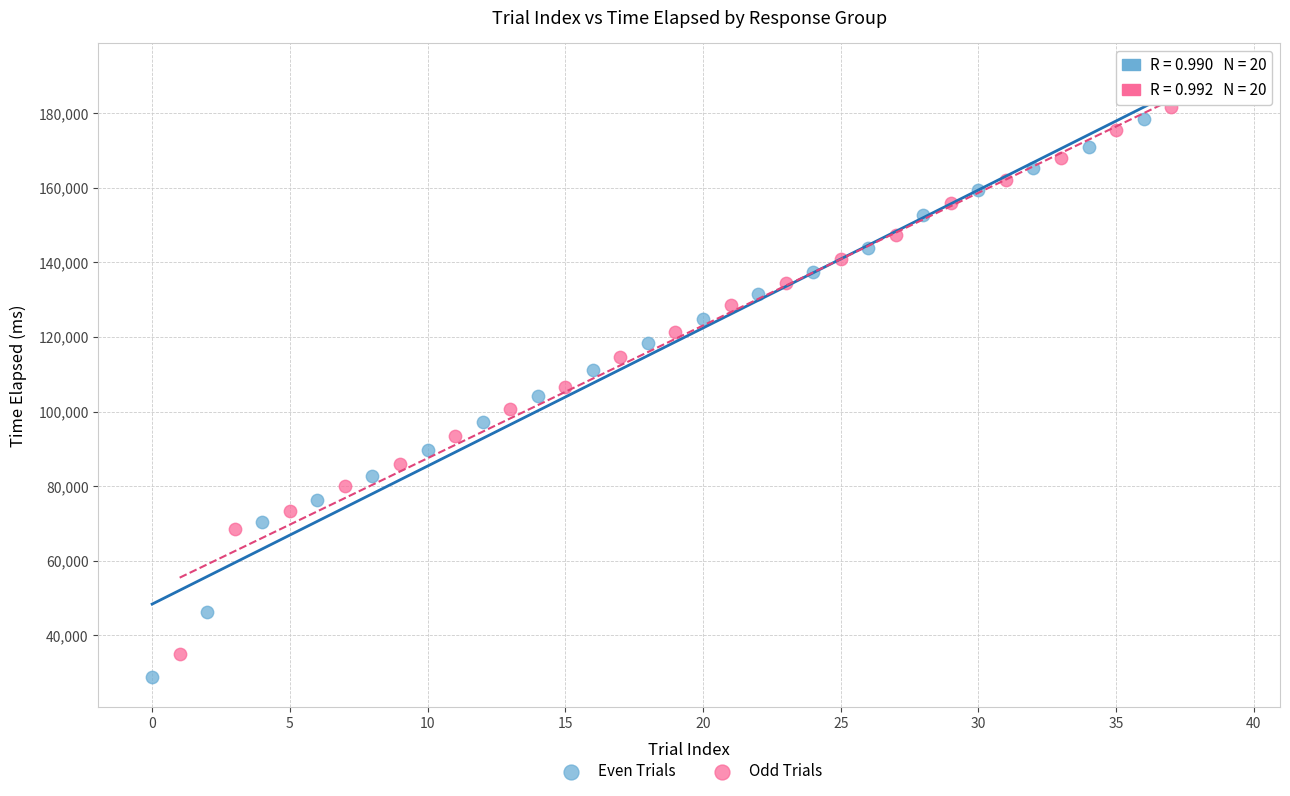

Which series contains the highest Y value?

Odd Trials